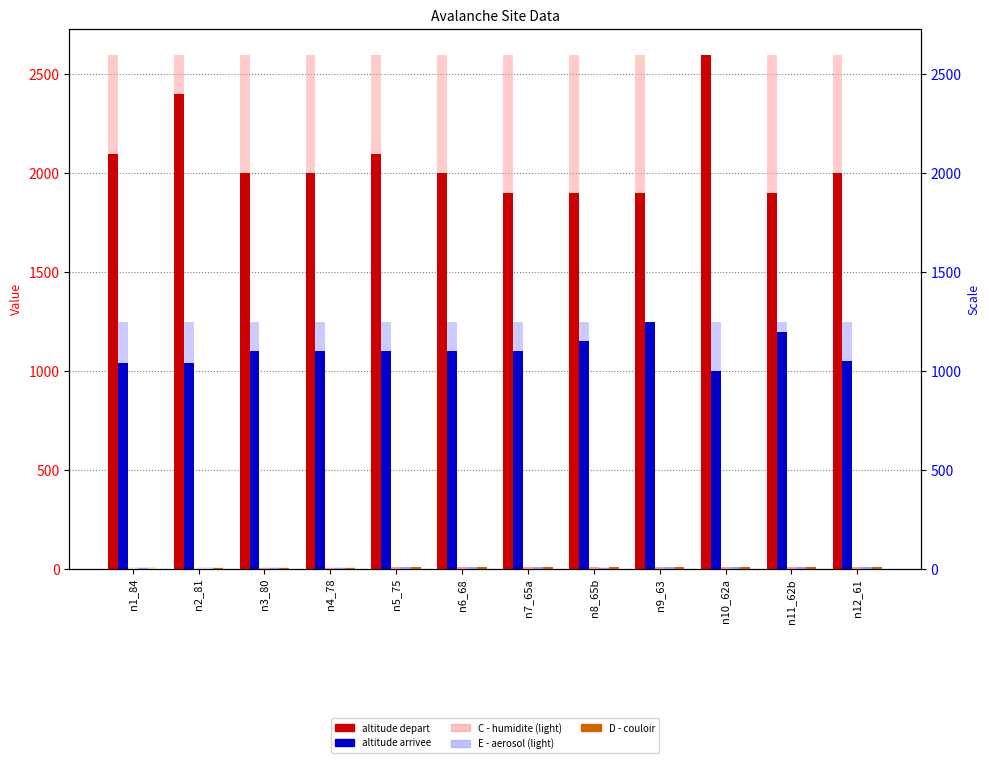

What position from the left is n8_65b?

8